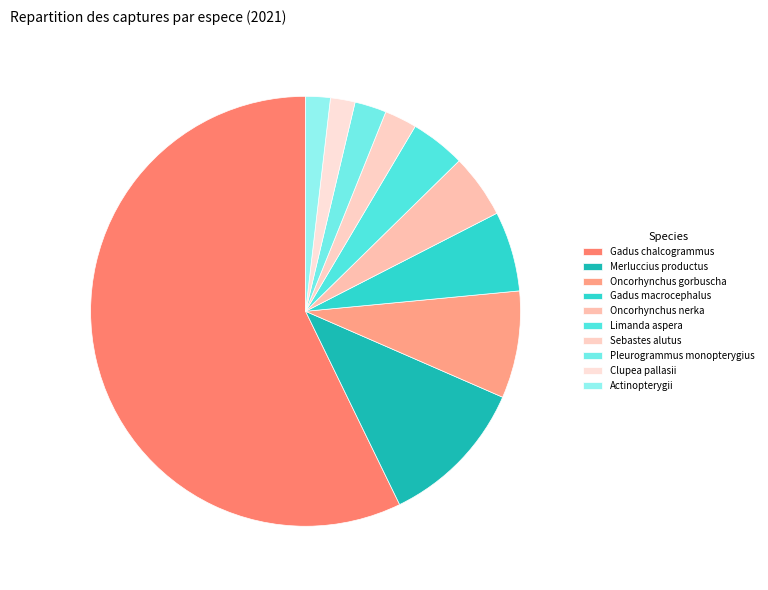

What is the total percentage of Actinopterygii and Merluccius productus?

13.1%